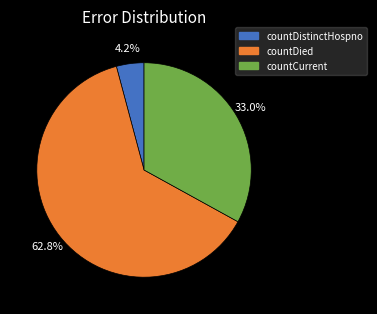

What is the ratio of the value at countDied to the value at countCurrent?

1.9